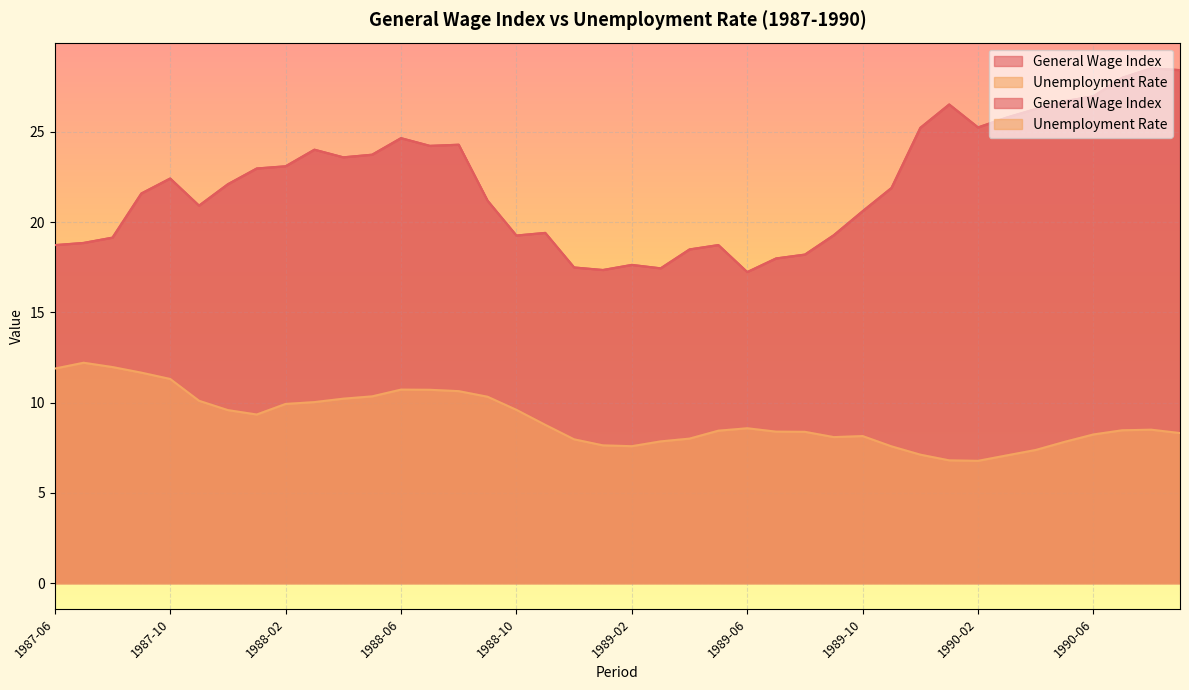

What is the difference between the General Wage Index values at 1988-01 and 1987-08?

3.8